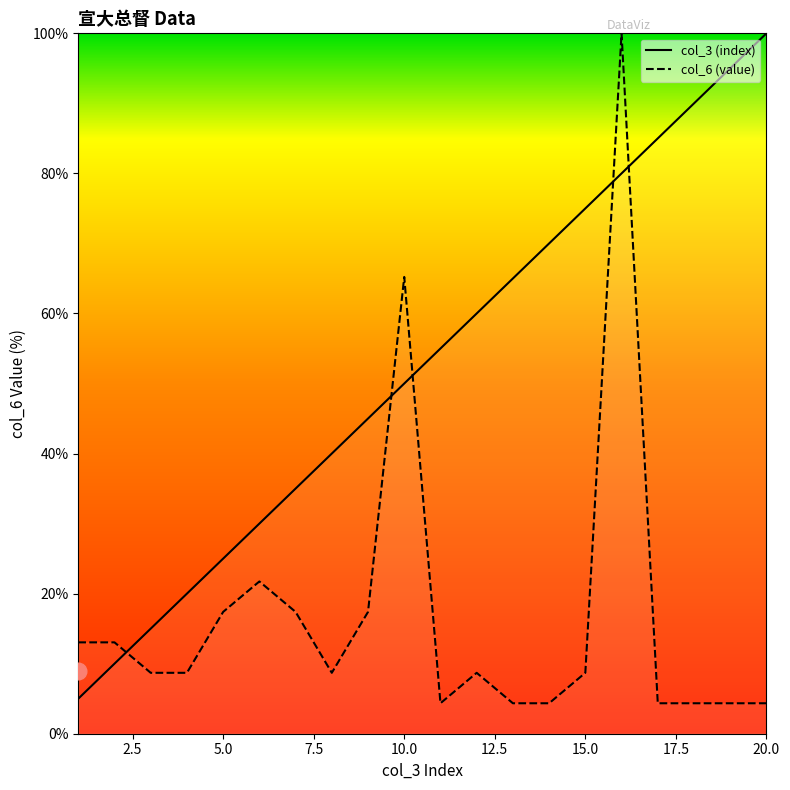

True or false: col_3 (index) and col_6 (value) intersect in this chart.

True